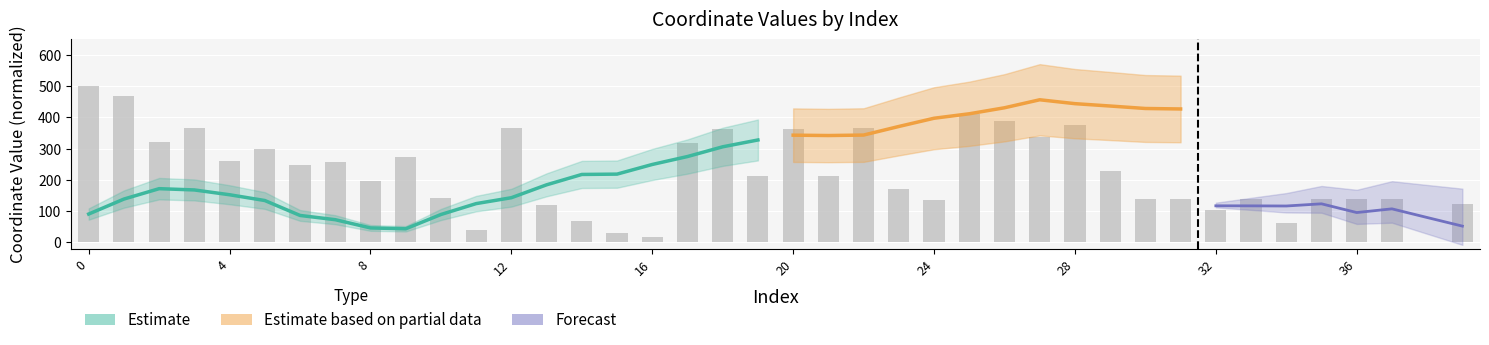

Reading left to right, extract all data points from this chart.

500.0	468.1	320.2	366.0	261.1	297.6	246.4	255.6	197.8	274.2	143.3	39.7	365.0	118.5	66.8	28.5	16.4	318.7	364.1	213.1	363.2	212.5	365.6	171.4	136.2	412.2	387.1	337.5	377.1	229.0	139.8	139.9	102.5	139.9	62.2	138.8	137.8	137.5	0.0	121.4